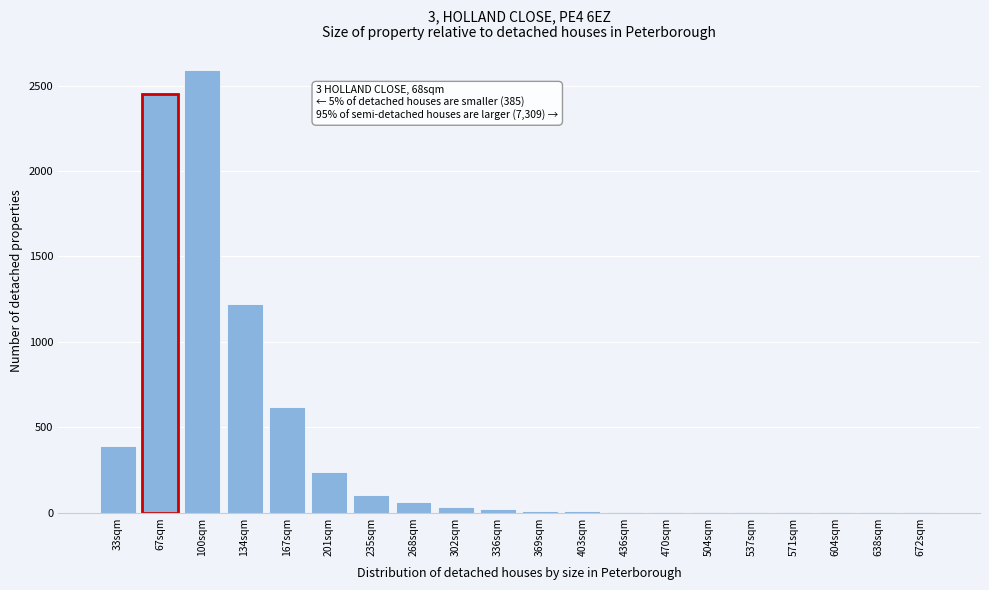

Is it true that the value at 67sqm is 617?

False